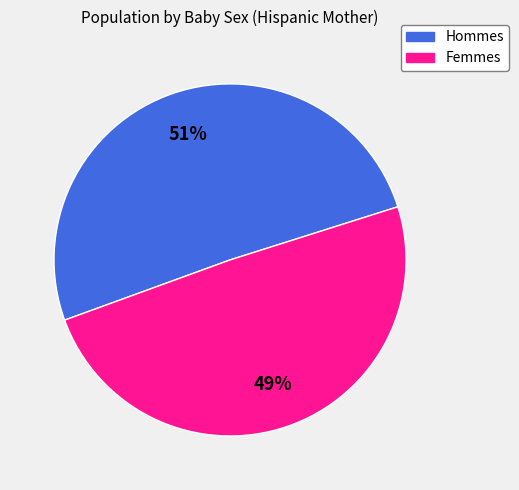

Is there any slice that represents more than half of the pie?

Yes